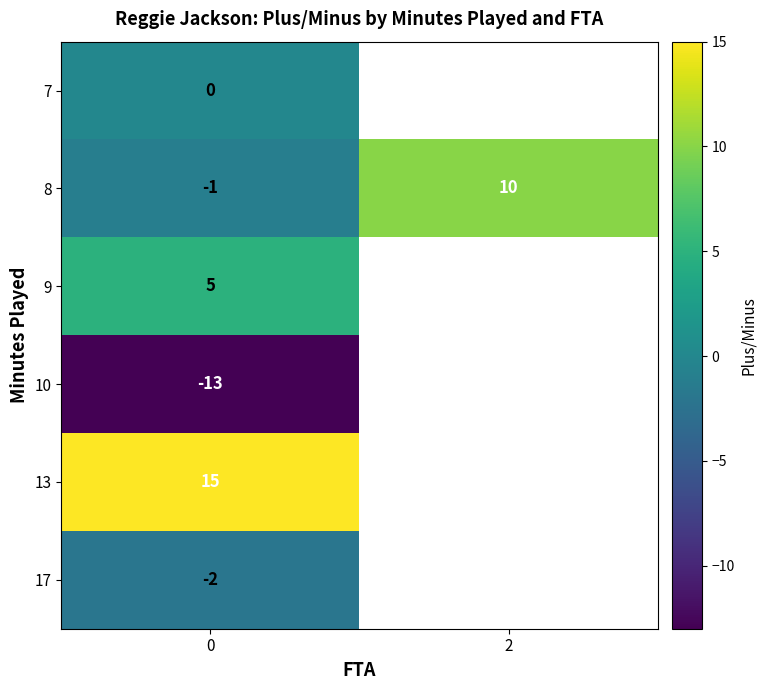

Count the number of data series in this chart.

6